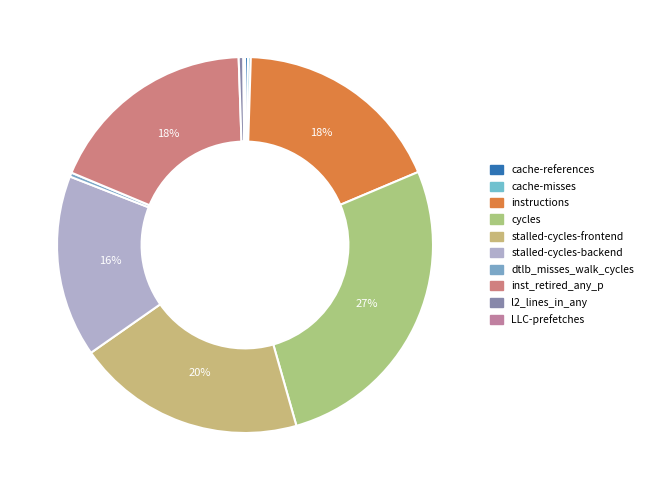

What is the total percentage of l2_lines_in_any and stalled-cycles-backend?

16.1%